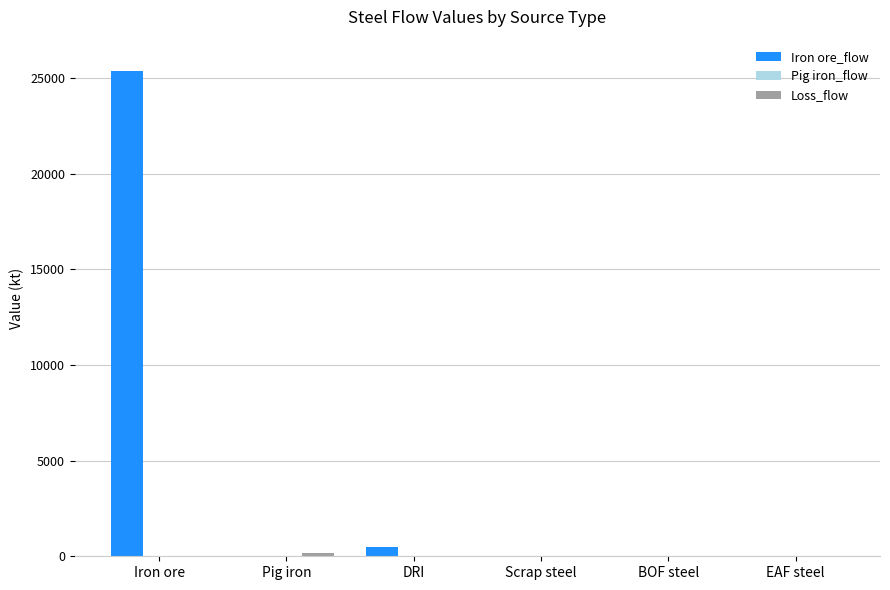

True or false: Iron ore_flow has a value of -17537.2 at Scrap steel.

False